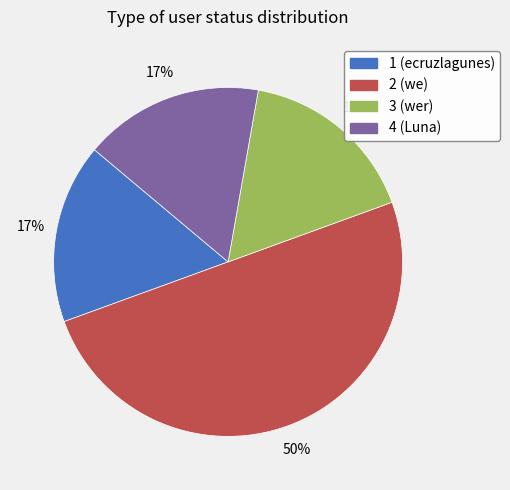

Is it true that 1 (ecruzlagunes) is 17% of the pie?

True